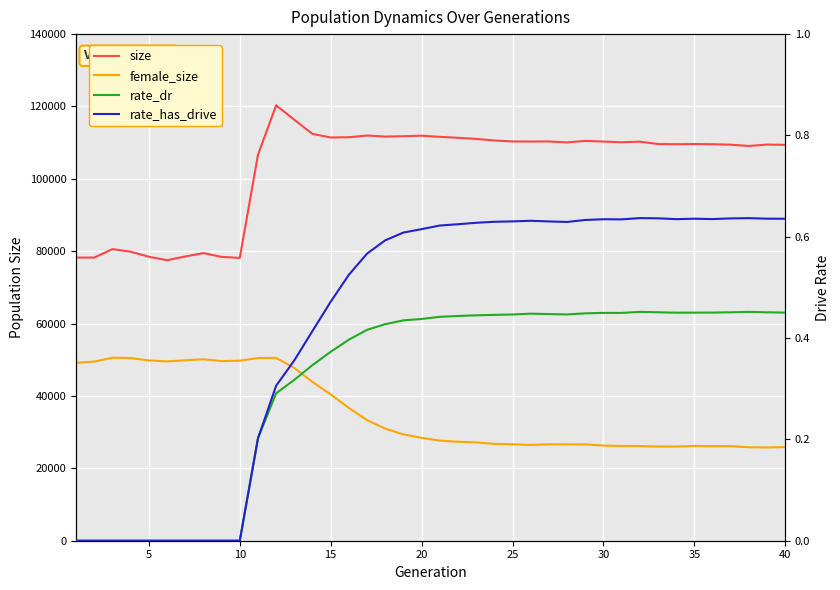

Is the value of rate_has_drive at 14 greater than the value of size at 35?

No